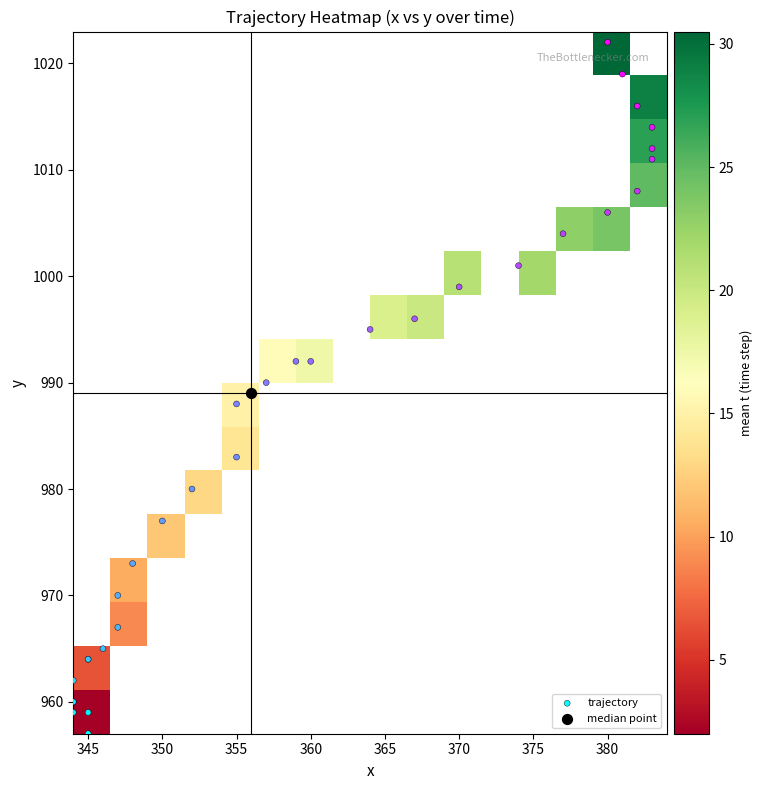

What is the lowest value of the y series?

957